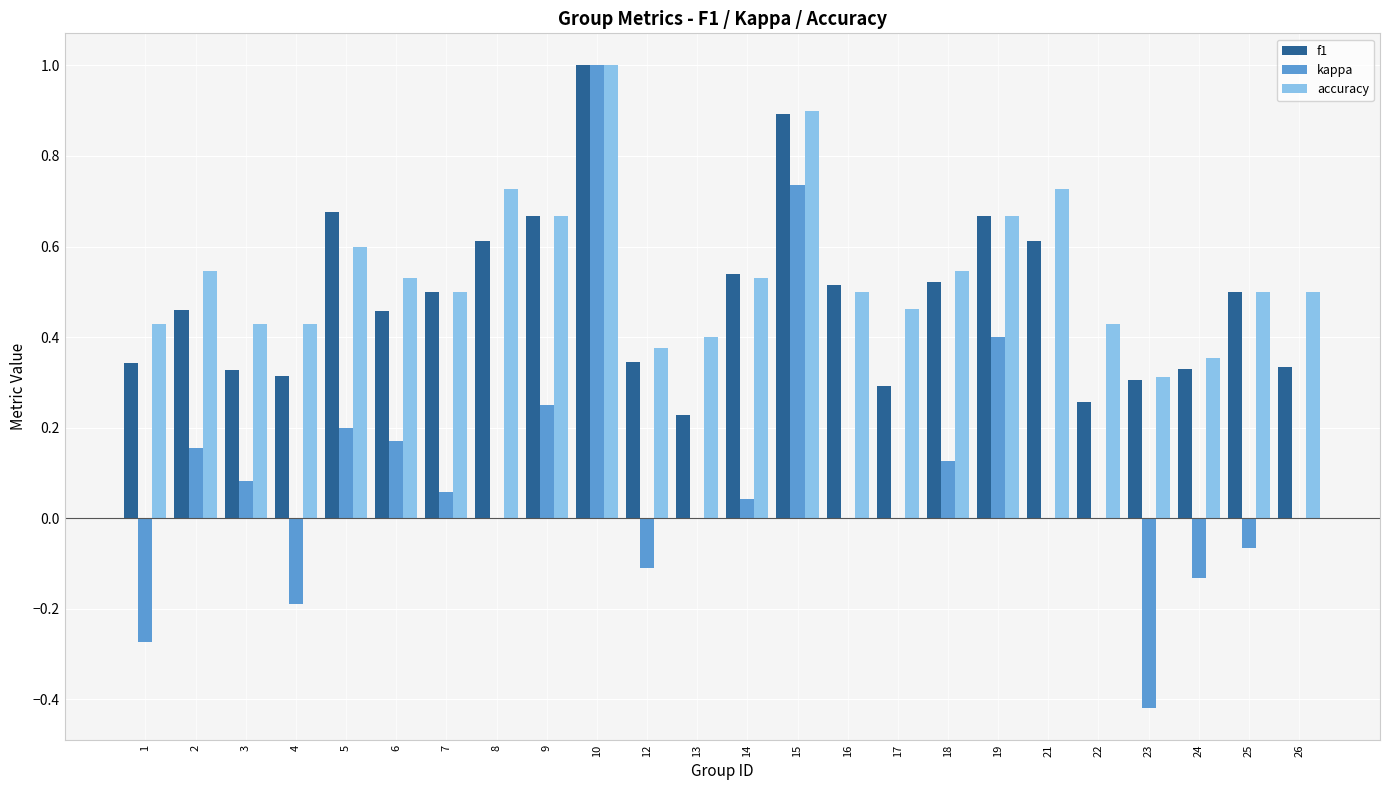

Between 8 and 23, which series saw the biggest shift?

kappa